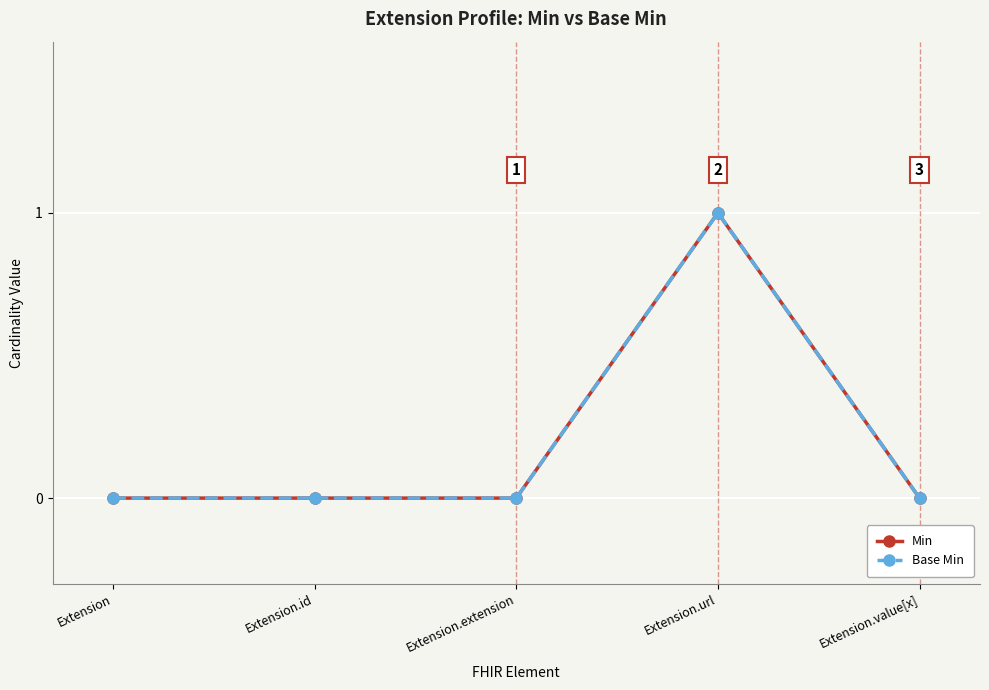

Does the chart have visible grid lines?

Yes